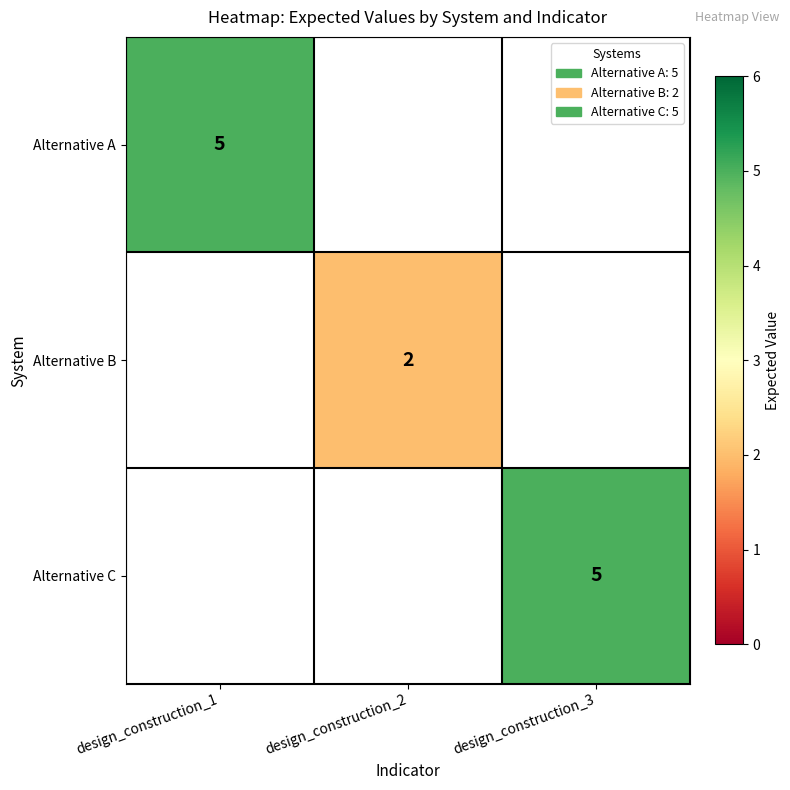

The Alternative A series shows 5 at design_construction_1. True or false?

True